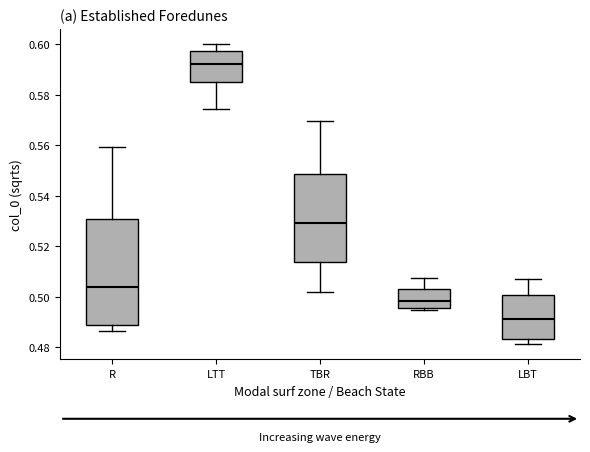

Reading left to right, transcribe this box plot: for each box, give where its median line is, the range the box spans, and where its two whiskers end, as read against the y-axis. The values are not printed on the chart, so give them approximately, as read against the axis.

R: median 0.504, box 0.488 to 0.530, whiskers 0.486 to 0.560
LTT: median 0.592, box 0.584 to 0.598, whiskers 0.574 to 0.600
TBR: median 0.530, box 0.514 to 0.548, whiskers 0.502 to 0.570
RBB: median 0.498, box 0.496 to 0.502, whiskers 0.494 to 0.508
LBT: median 0.492, box 0.484 to 0.500, whiskers 0.482 to 0.508